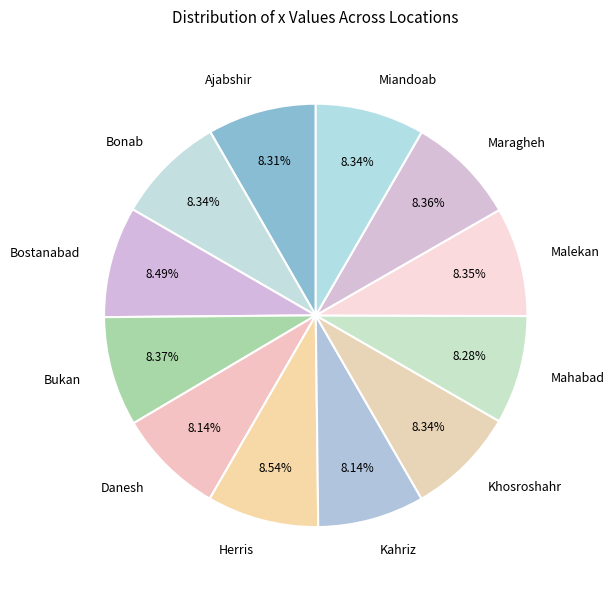

Count the number of slices in the pie.

12